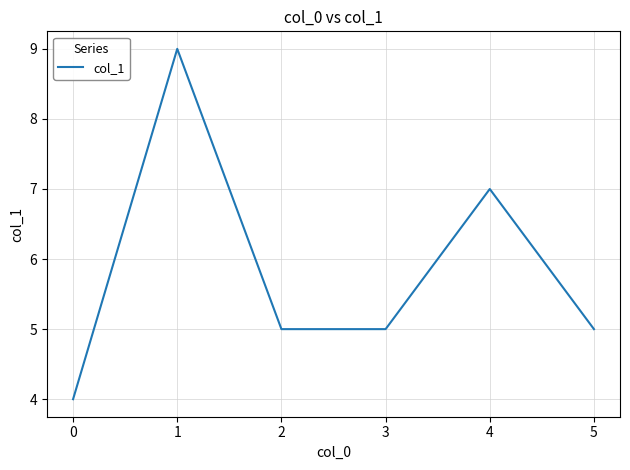

What is the change in value from 0 to 1?

+5